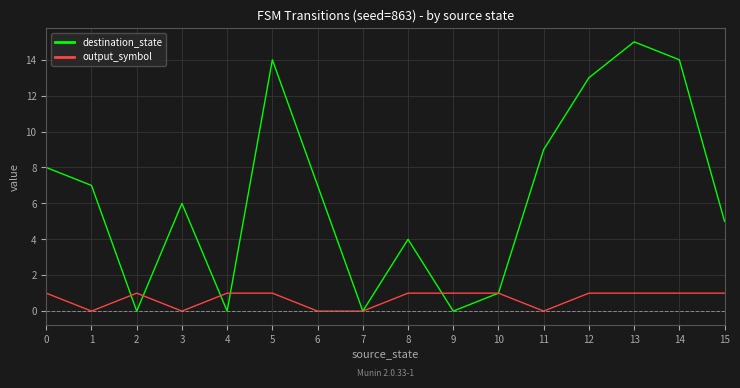

Is the value of output_symbol at 4 greater than the value of destination_state at 1?

No